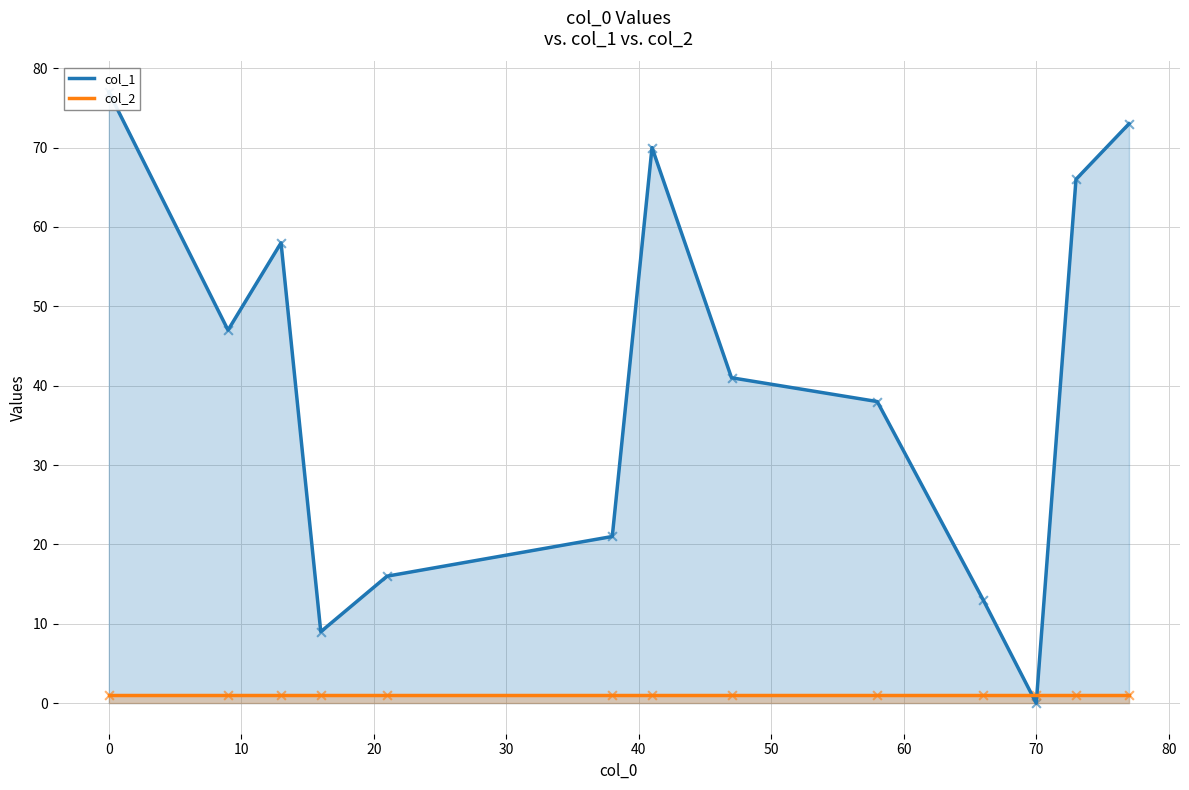

What are all the series names shown in the legend?

col_1, col_2